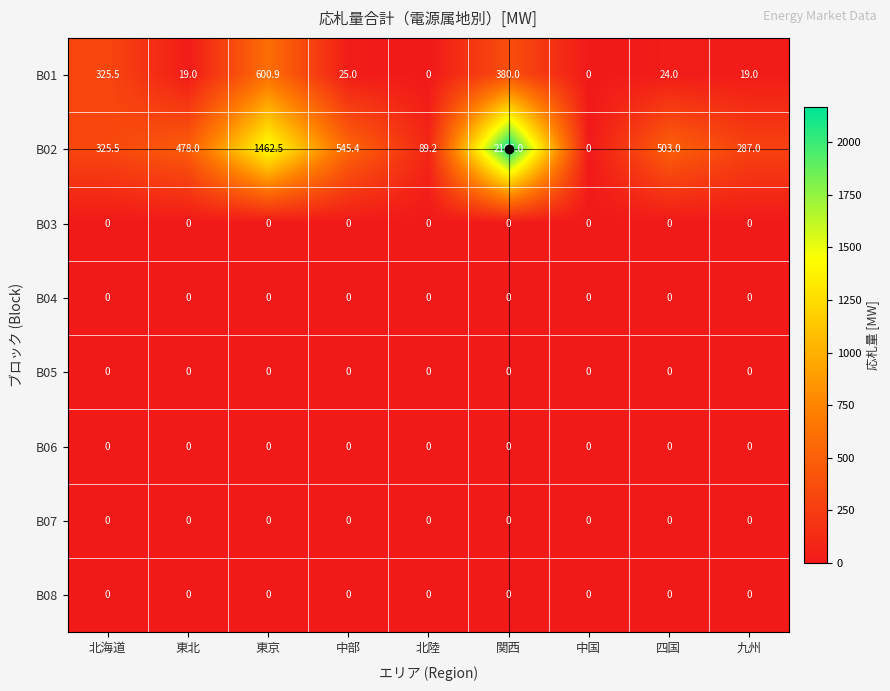

At which category is the sum across all series the highest?

関西